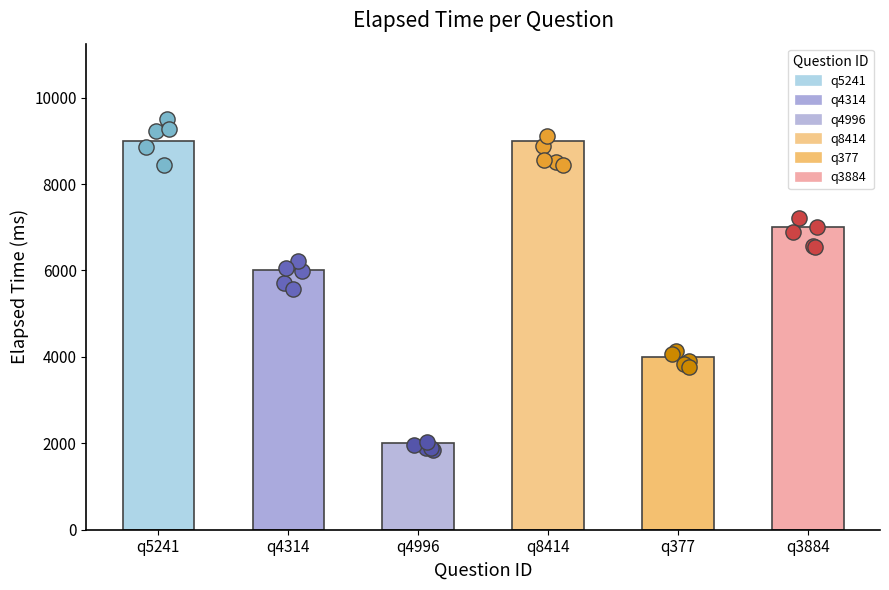

What is the change in value from q5241 to q4996?

-7000